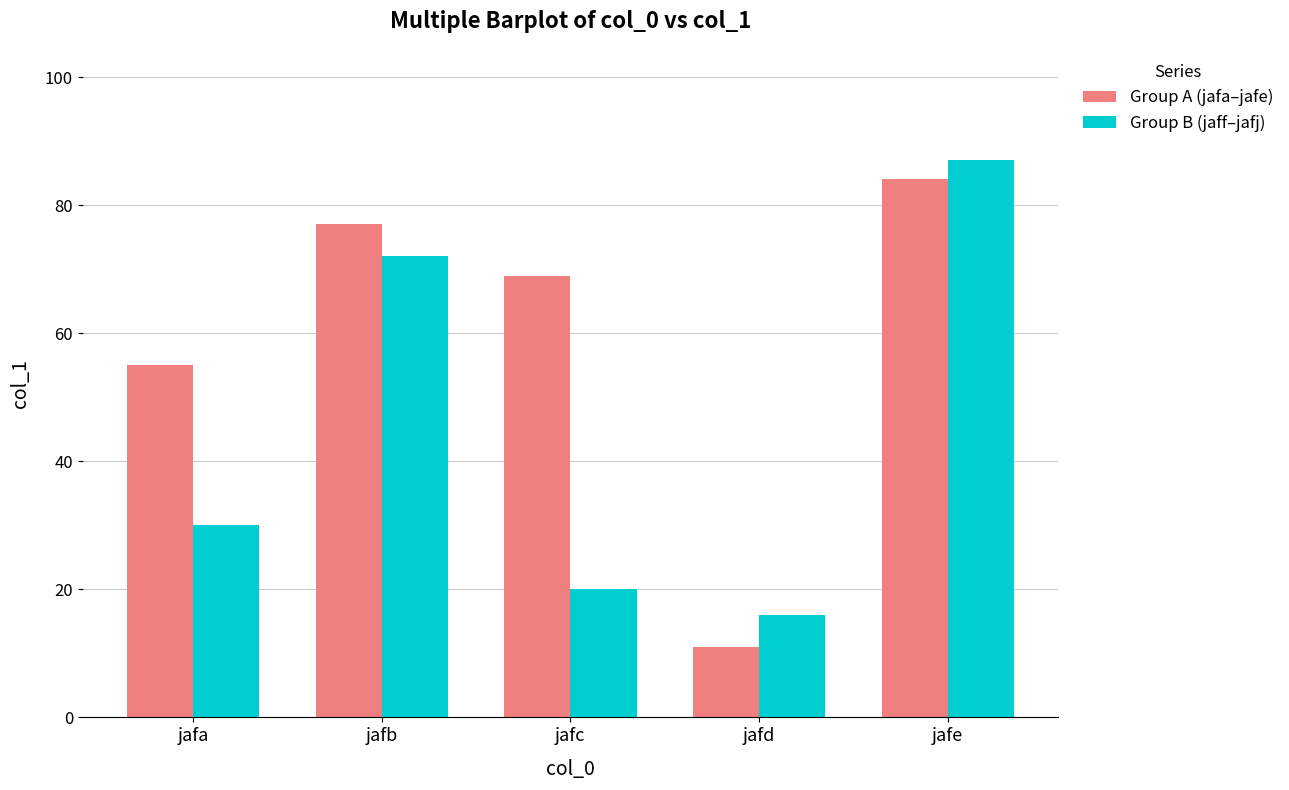

What is the value of the Group A (jafa–jafe) bar at the 3rd from the left?

69